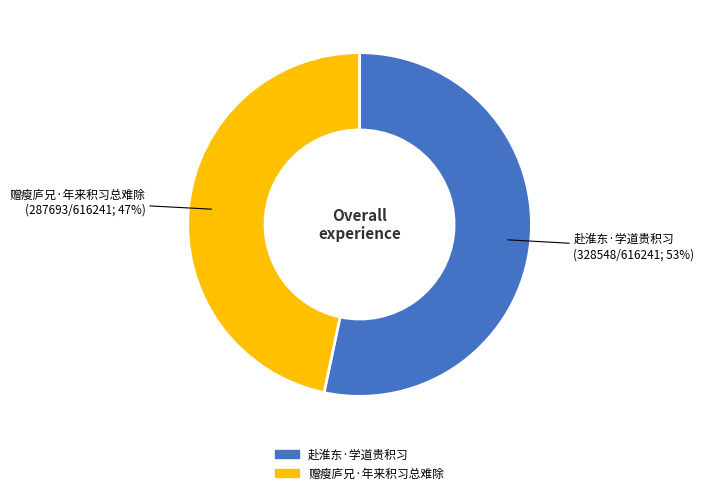

True or false: 赴淮东·学道贵积习 accounts for 59% of the total.

False